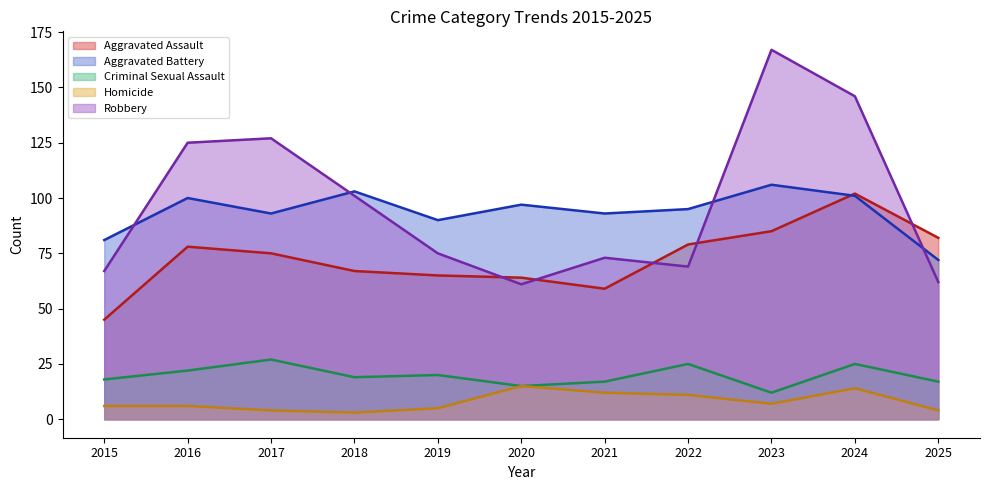

Does the chart have visible grid lines?

No